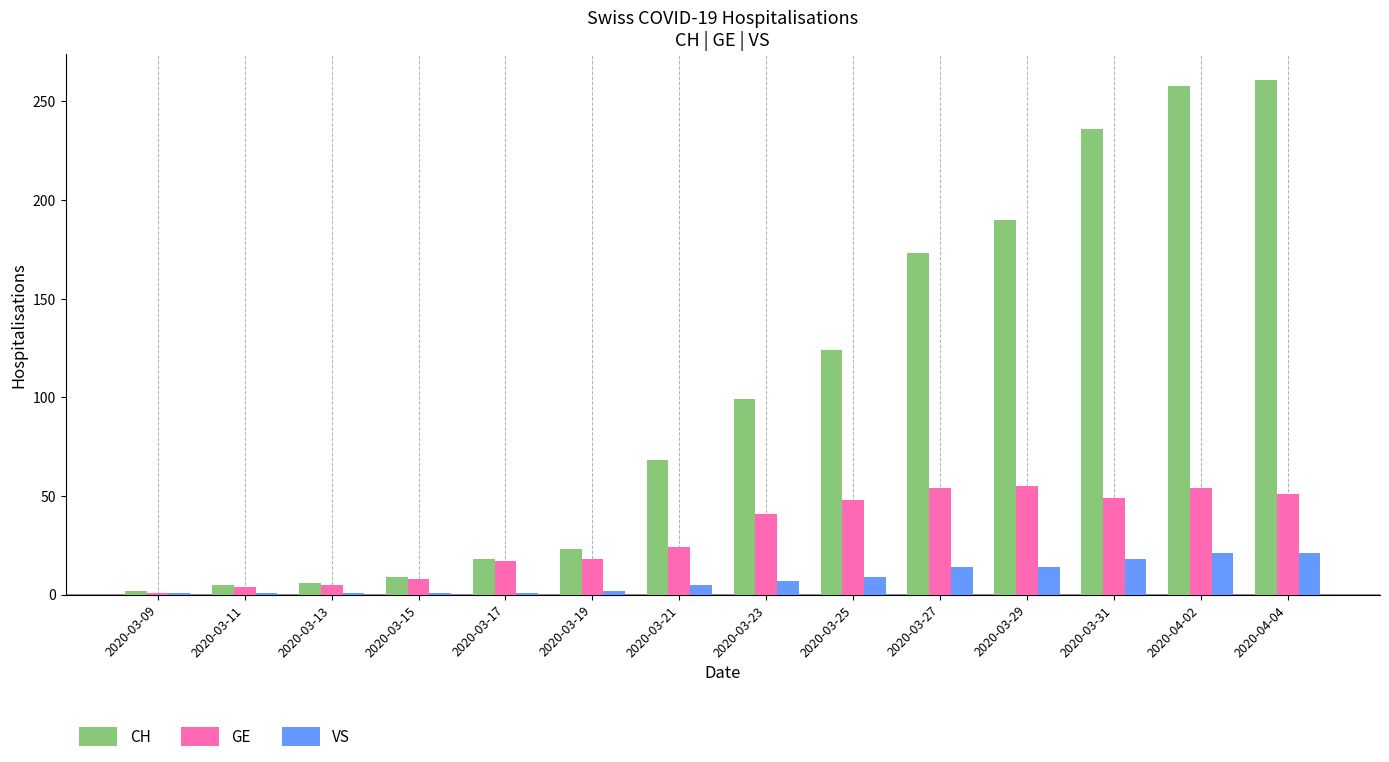

Is it true that GE equals 77 at 2020-03-29?

False